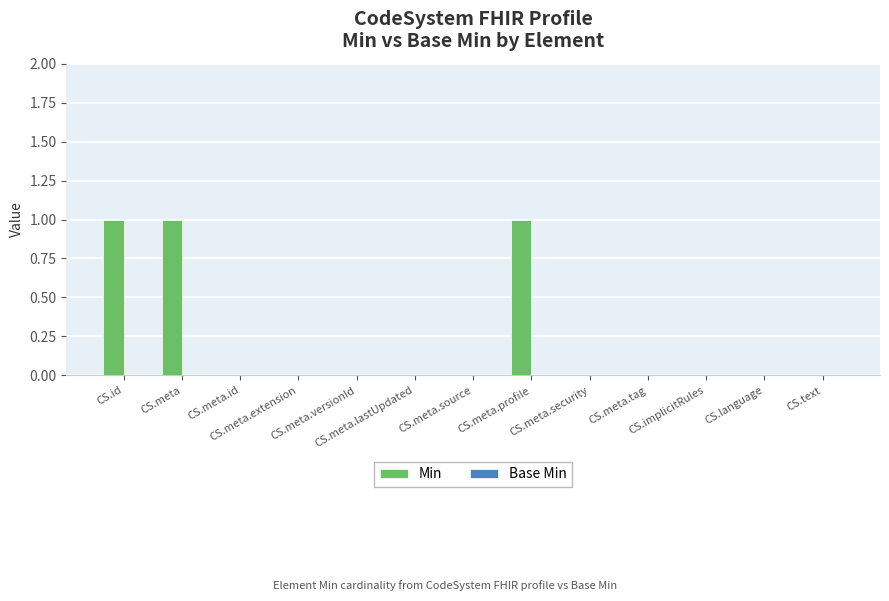

What is the sum of all values?

3